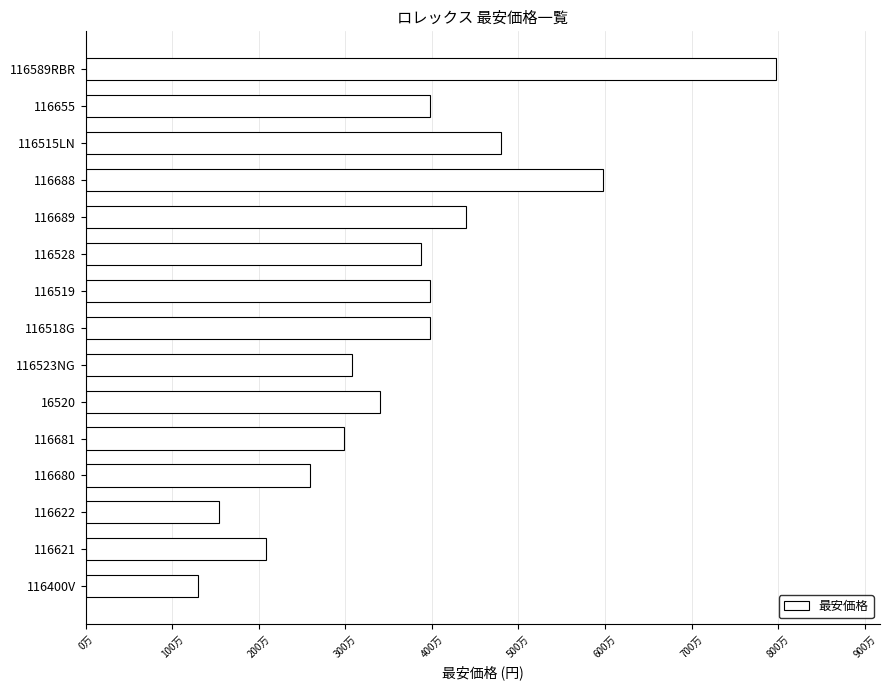

Does the chart contain any negative values?

No